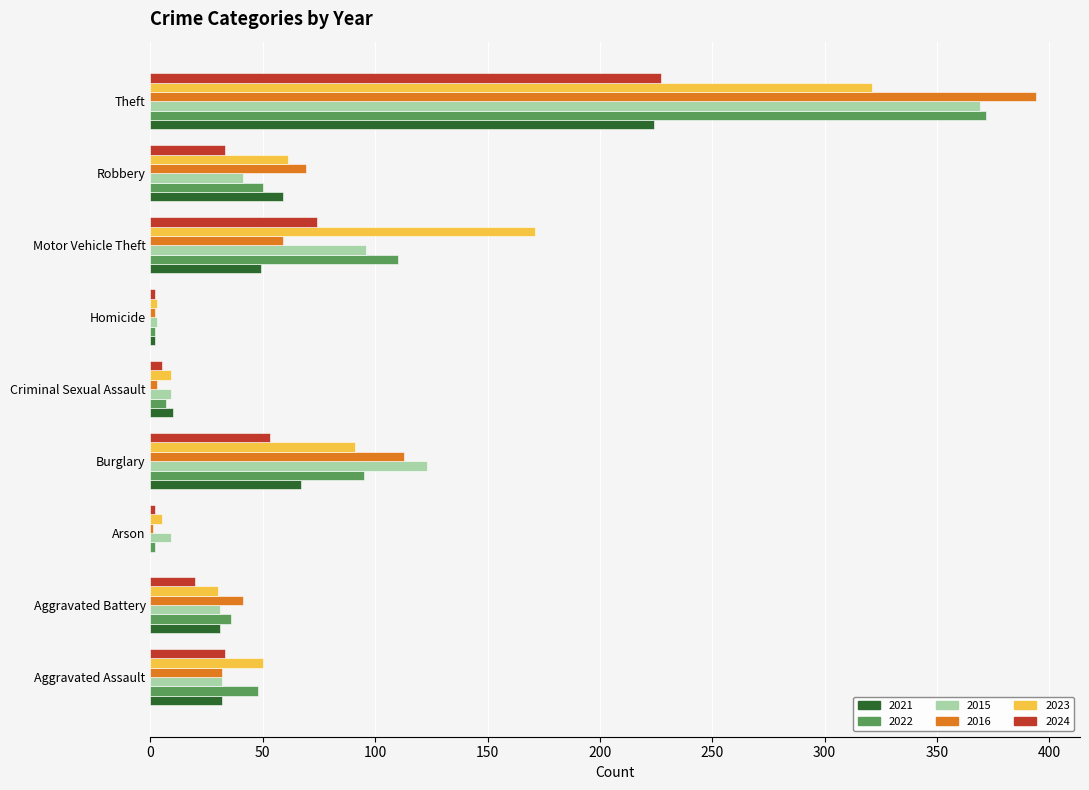

What is the sum of all 2024 values?

449